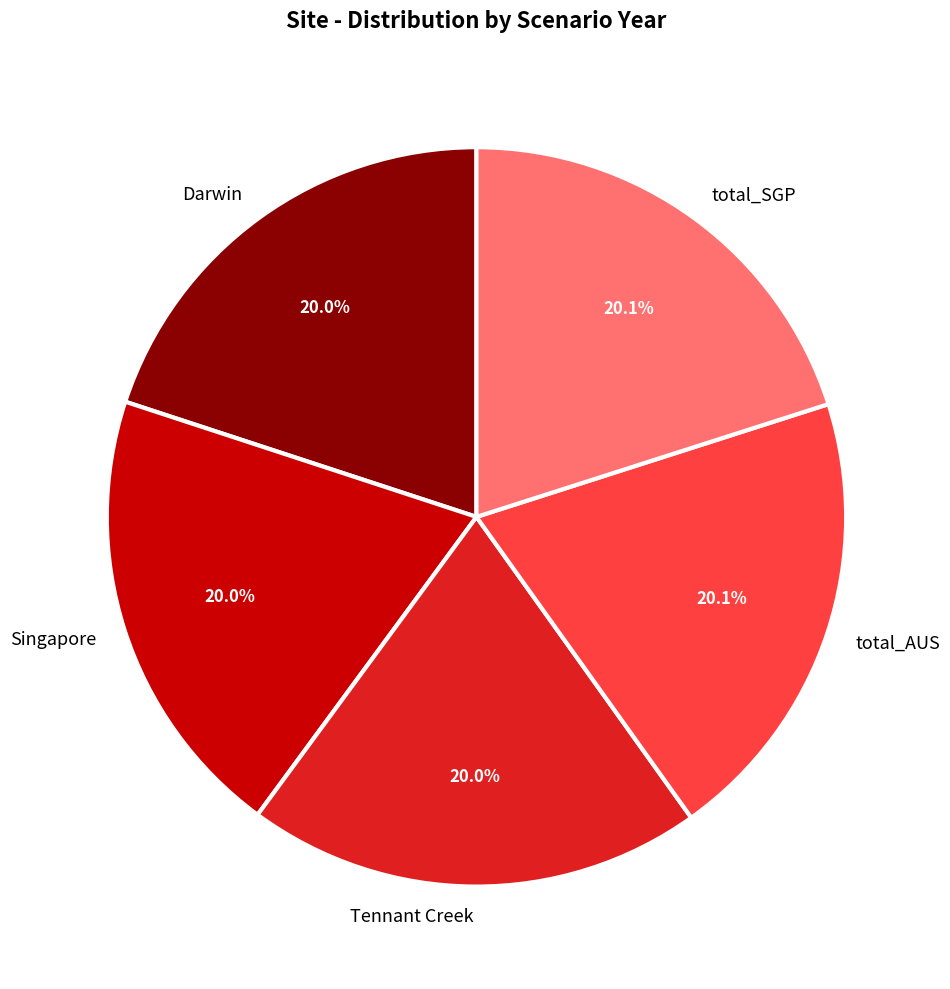

How many slices are in this pie chart?

5